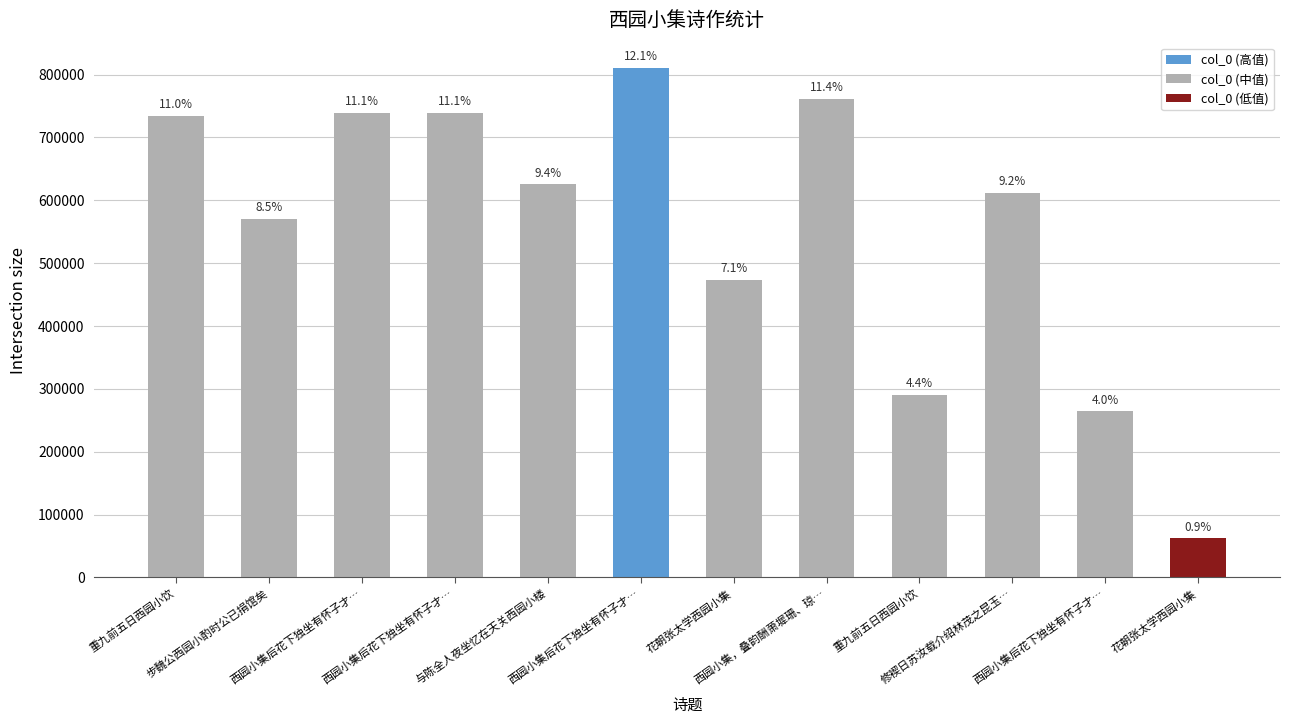

What is the sum of all values?

6678690